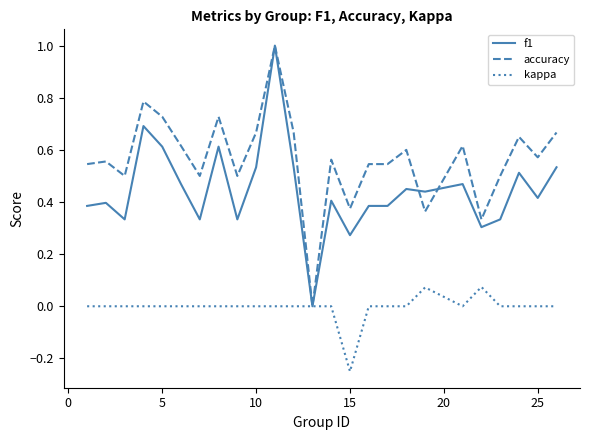

What is the greatest value displayed?

1.0